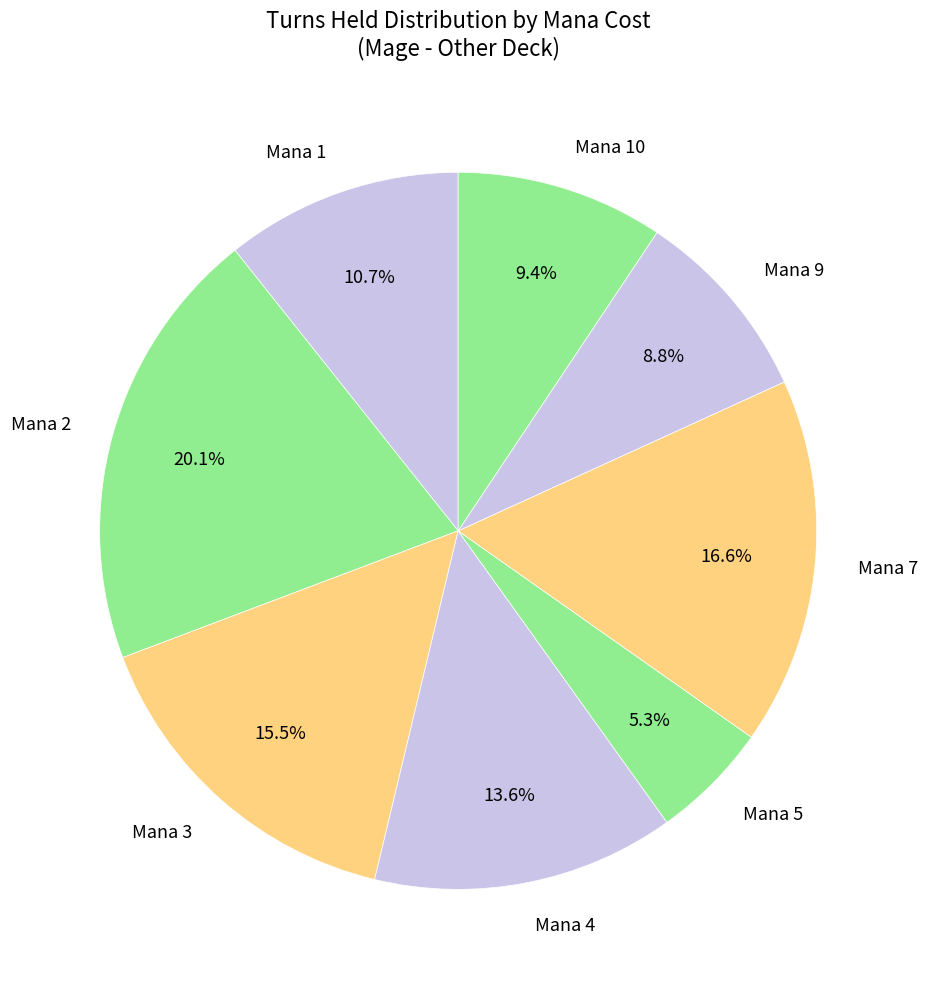

What percentage do Mana 7 and Mana 9 together represent?

25.4%